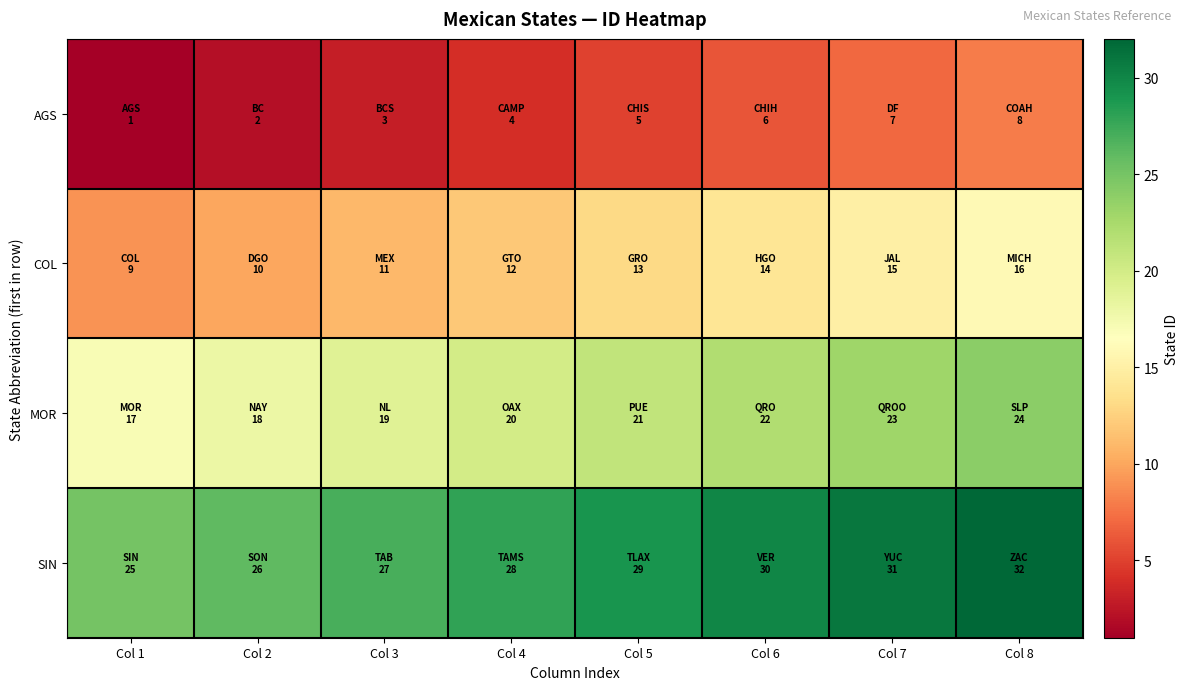

Rank the series at Col 1 from lowest to highest value.

AGS, COL, MOR, SIN